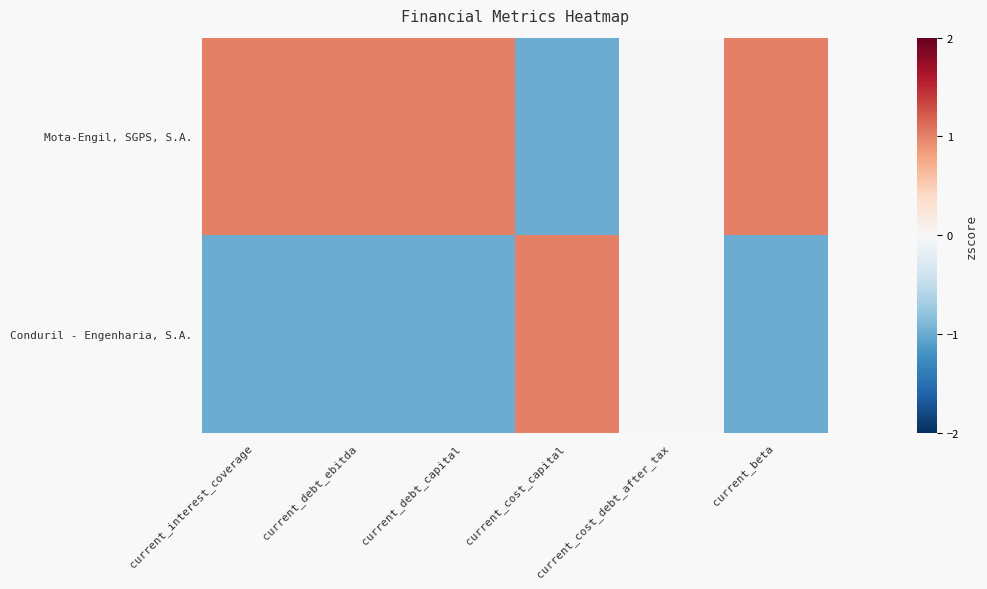

Reading left to right, what are all the values shown in this chart?

Mota-Engil, SGPS, S.A.: current_interest_coverage=1.0	current_debt_ebitda=1.0	current_debt_capital=1.0	current_cost_capital=-1.0	current_cost_debt_after_tax=0.0	current_beta=1.0
Conduril - Engenharia, S.A.: current_interest_coverage=-1.0	current_debt_ebitda=-1.0	current_debt_capital=-1.0	current_cost_capital=1.0	current_cost_debt_after_tax=0.0	current_beta=-1.0